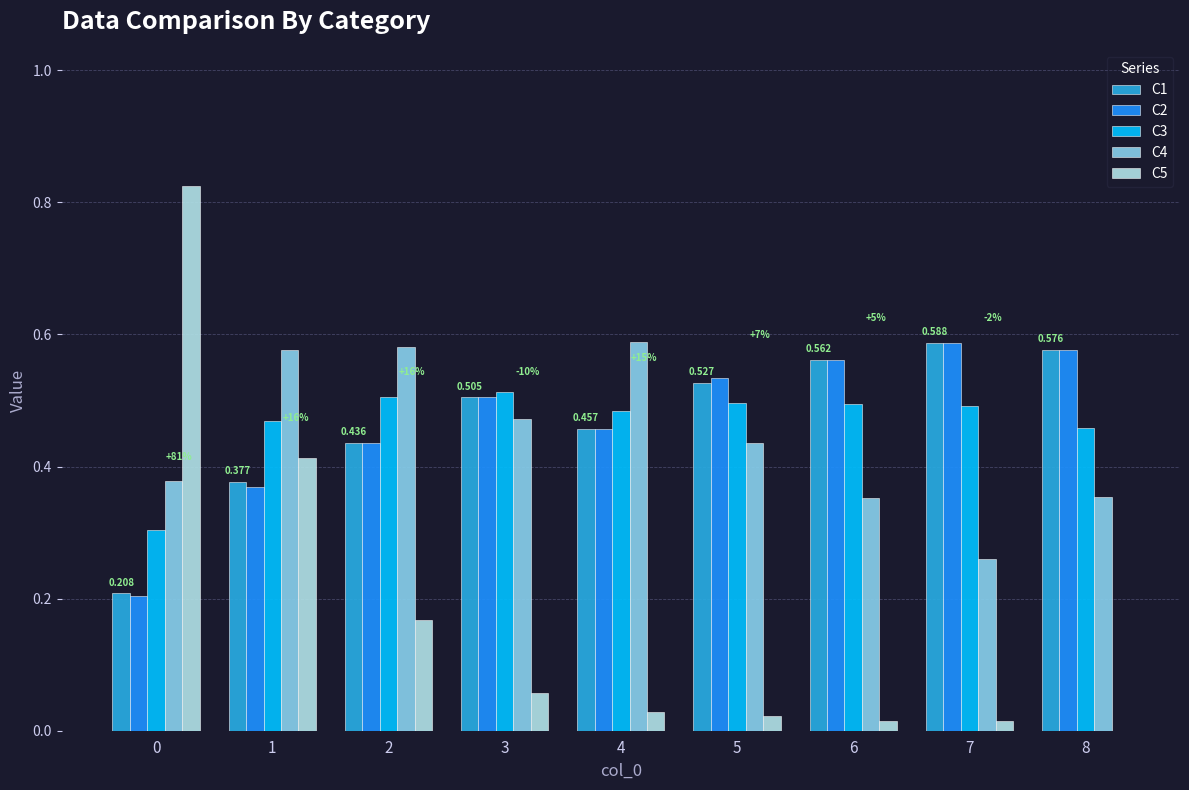

Is the value of C2 at 7 greater than the value of C4 at 7?

Yes